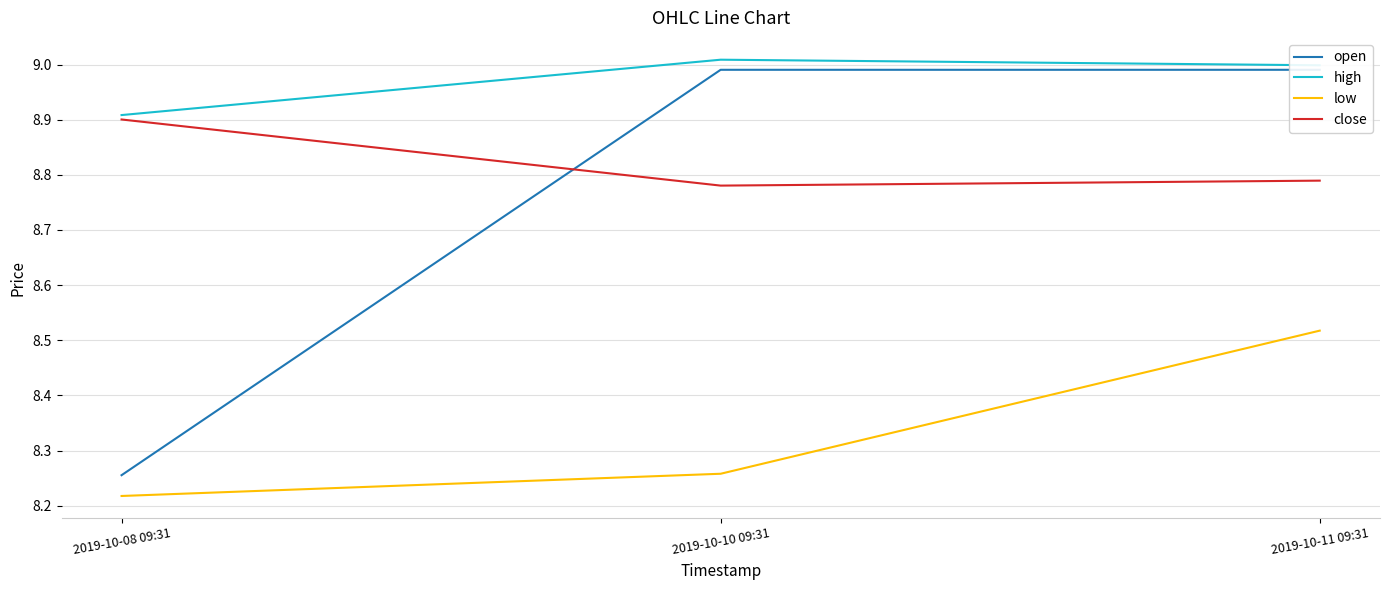

Is the value of close at 2019-10-11 09:31 greater than the value of open at 2019-10-10 09:31?

No